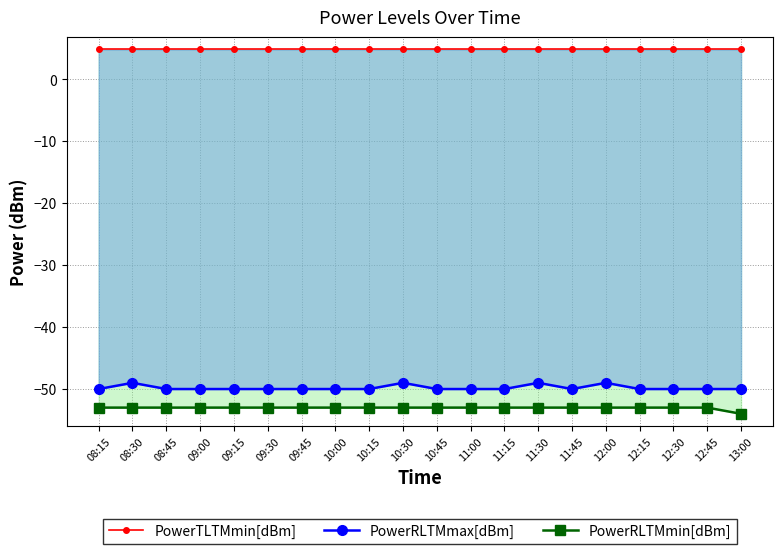

Reading left to right, what are all the values shown in this chart?

PowerTLTMmin[dBm]: 08:15=4.8	08:30=4.8	08:45=4.8	09:00=4.8	09:15=4.8	09:30=4.8	09:45=4.8	10:00=4.8	10:15=4.8	10:30=4.8	10:45=4.8	11:00=4.8	11:15=4.8	11:30=4.8	11:45=4.8	12:00=4.8	12:15=4.8	12:30=4.8	12:45=4.8	13:00=4.8
PowerRLTMmax[dBm]: 08:15=-50.0	08:30=-49.0	08:45=-50.0	09:00=-50.0	09:15=-50.0	09:30=-50.0	09:45=-50.0	10:00=-50.0	10:15=-50.0	10:30=-49.0	10:45=-50.0	11:00=-50.0	11:15=-50.0	11:30=-49.0	11:45=-50.0	12:00=-49.0	12:15=-50.0	12:30=-50.0	12:45=-50.0	13:00=-50.0
PowerRLTMmin[dBm]: 08:15=-53.0	08:30=-53.0	08:45=-53.0	09:00=-53.0	09:15=-53.0	09:30=-53.0	09:45=-53.0	10:00=-53.0	10:15=-53.0	10:30=-53.0	10:45=-53.0	11:00=-53.0	11:15=-53.0	11:30=-53.0	11:45=-53.0	12:00=-53.0	12:15=-53.0	12:30=-53.0	12:45=-53.0	13:00=-54.0